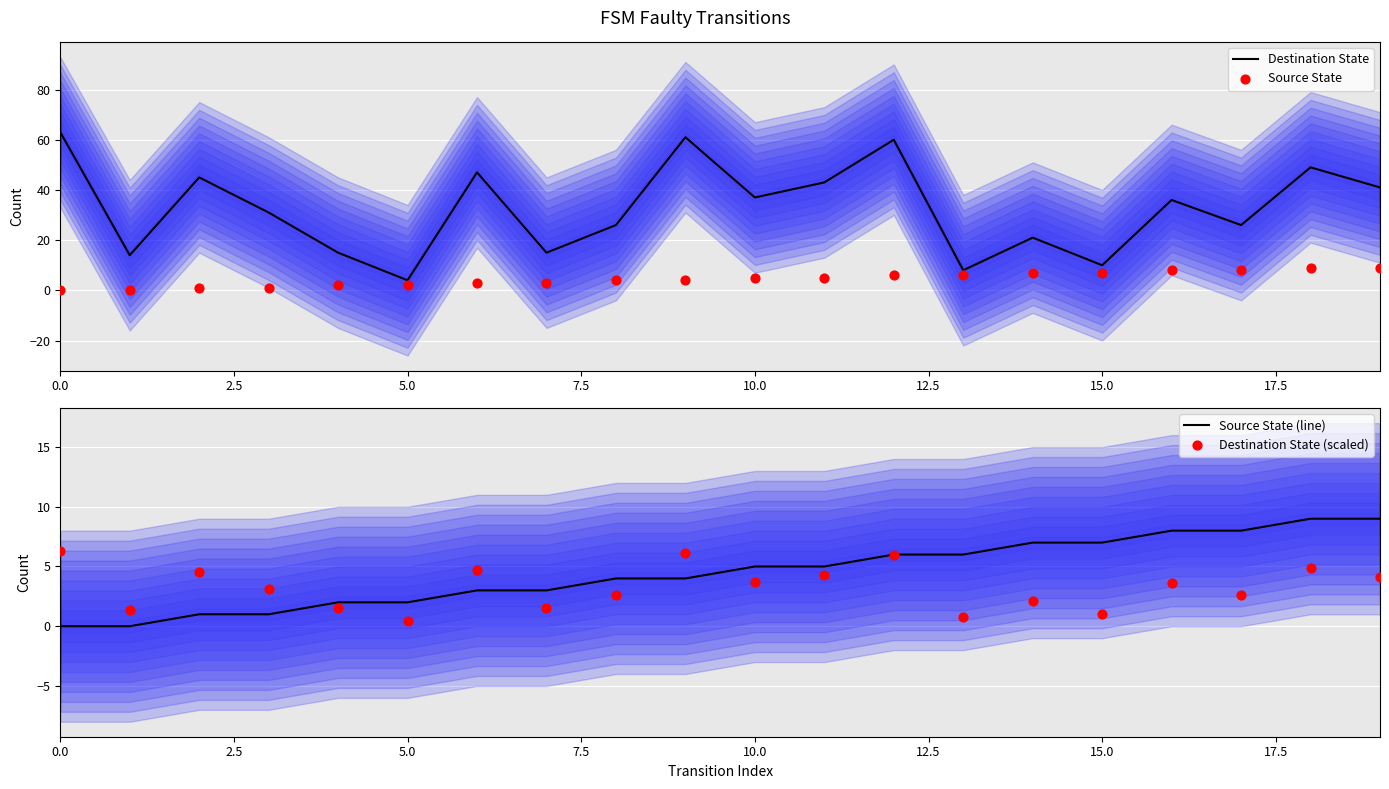

Which series has the widest spread of Y values?

Destination State